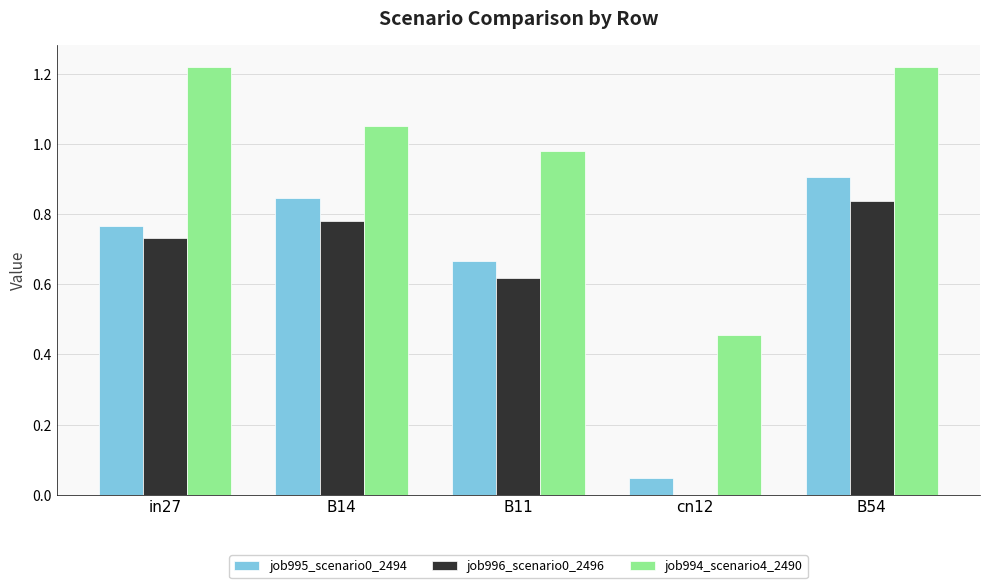

What is the sum of all job996_scenario0_2496 values?

3.0